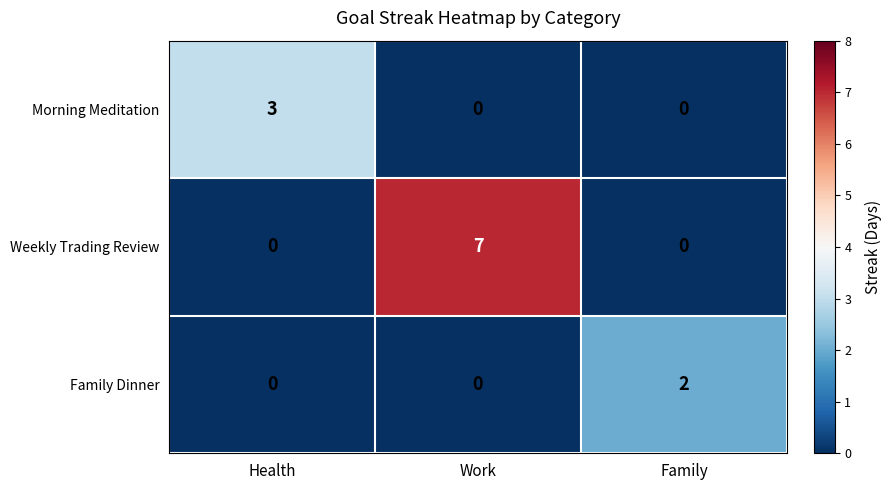

What is the highest value of the Weekly Trading Review series?

7